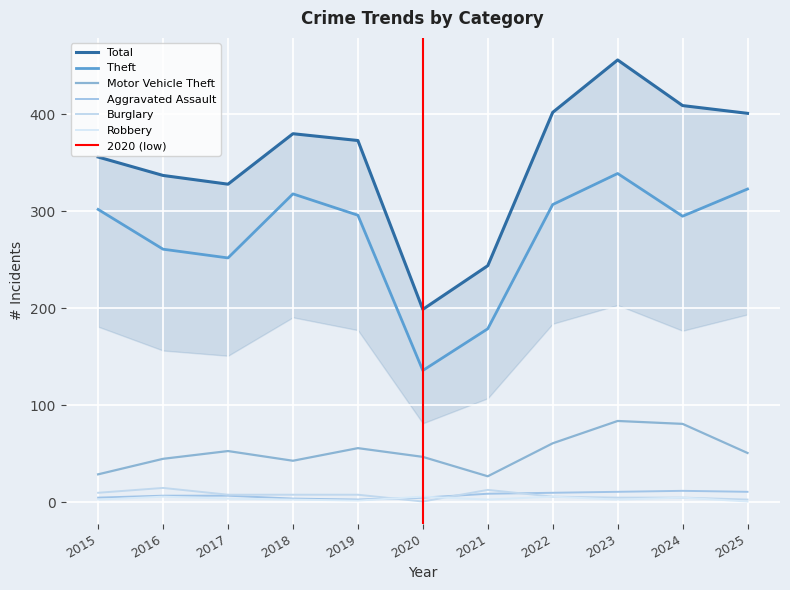

The value of Burglary at 2020 is 1. True or false?

True